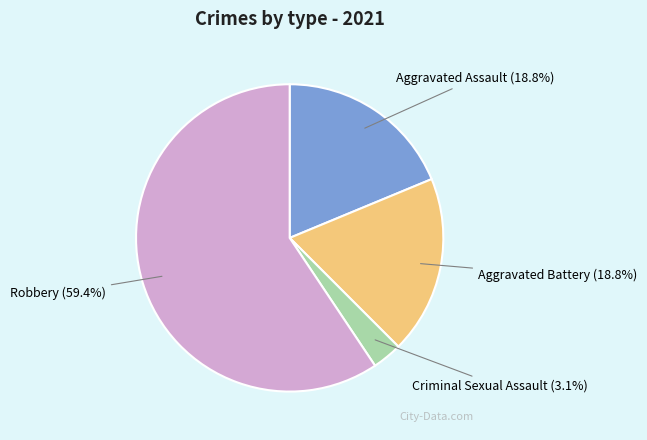

Do Robbery and Aggravated Battery together represent more than half of the pie?

Yes